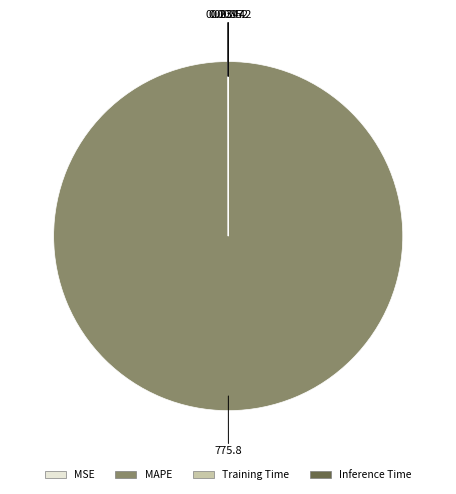

Which category has the biggest portion of the pie?

MAPE